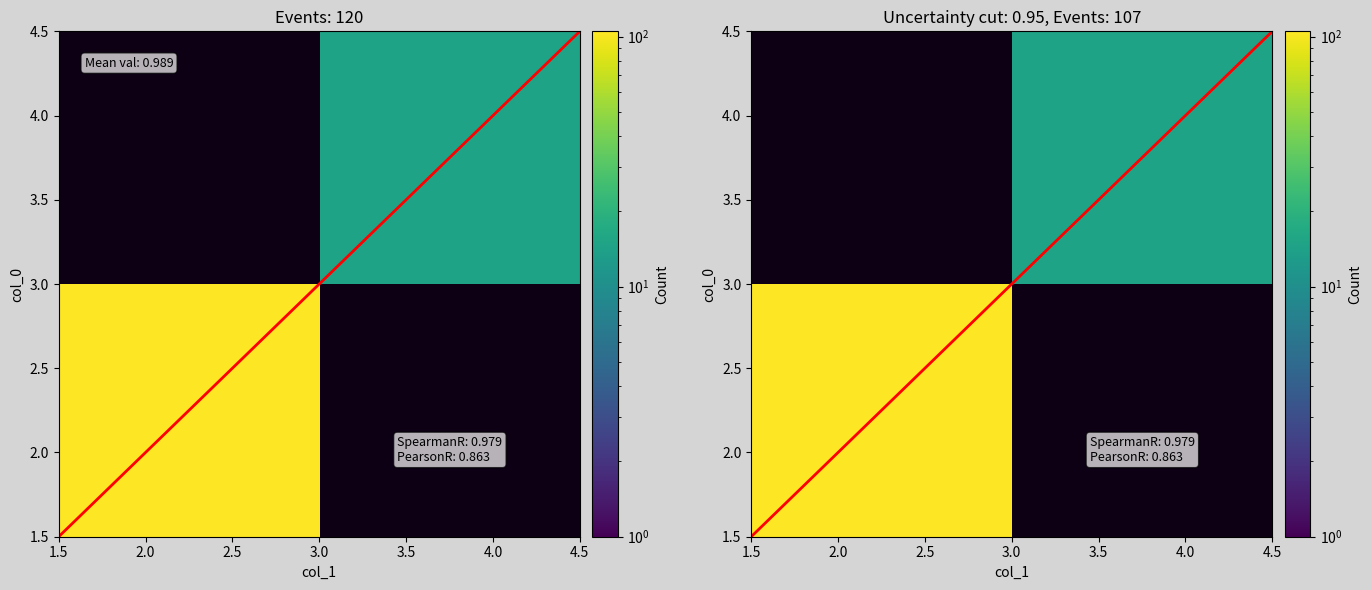

The value of diagonal at 2.0 is 2.9. True or false?

False